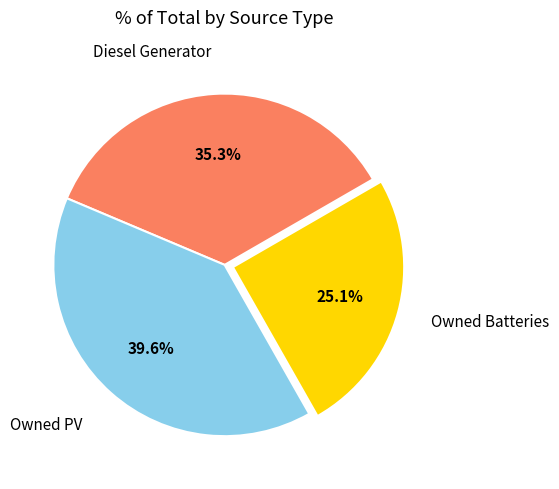

Does any single category account for the majority?

No